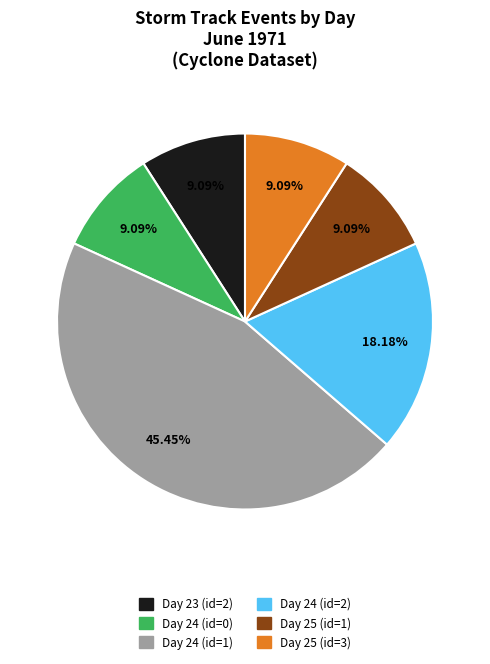

Do Day 24 (id=1) and Day 24 (id=2) together represent more than half of the pie?

Yes